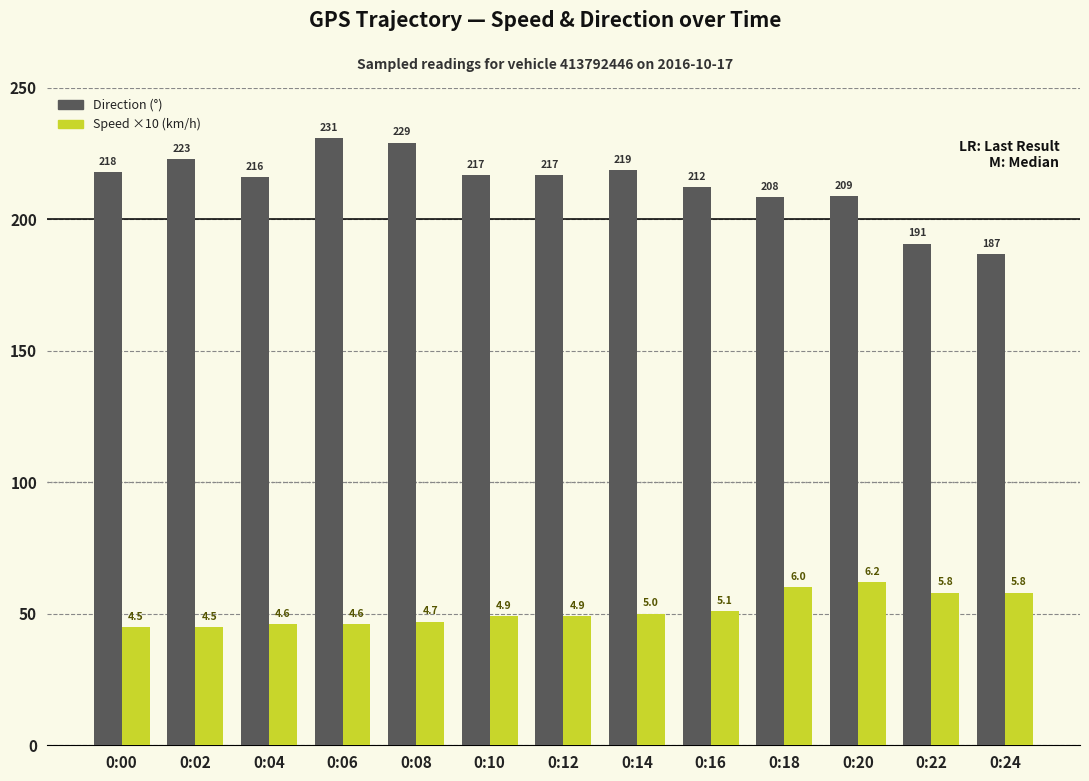

What is the difference between the highest and lowest values at 0:14?

168.7